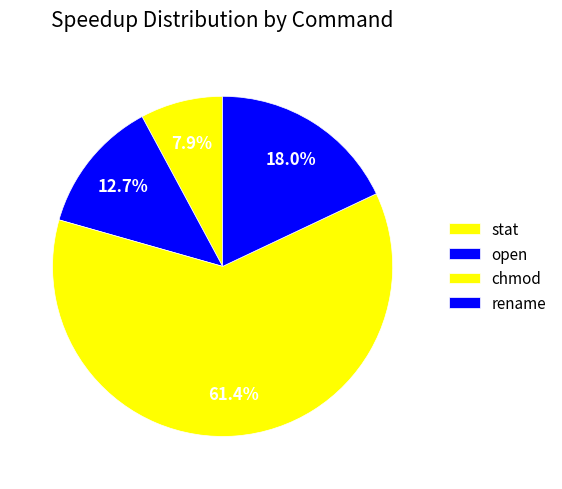

To the nearest percent, what is the difference between the rename and open slice percentages?

5%